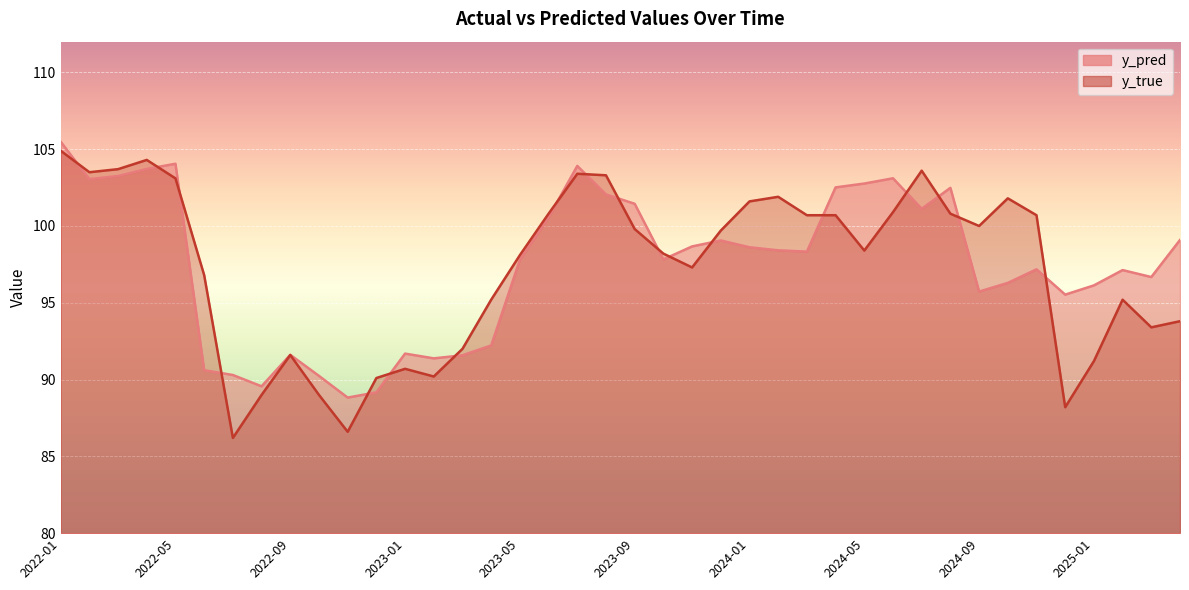

True or false: y_true has more than 0 interior local peaks.

True